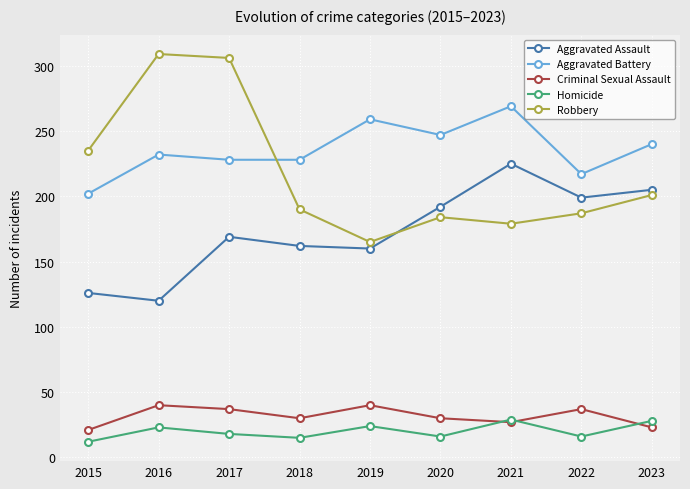

What is the average value of the Homicide series?

20